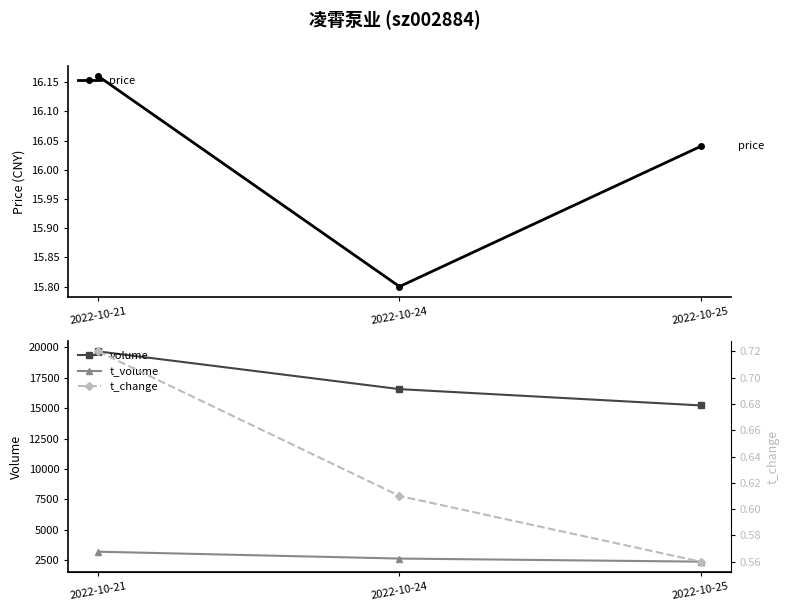

At which category is the sum across all series the highest?

2022-10-21